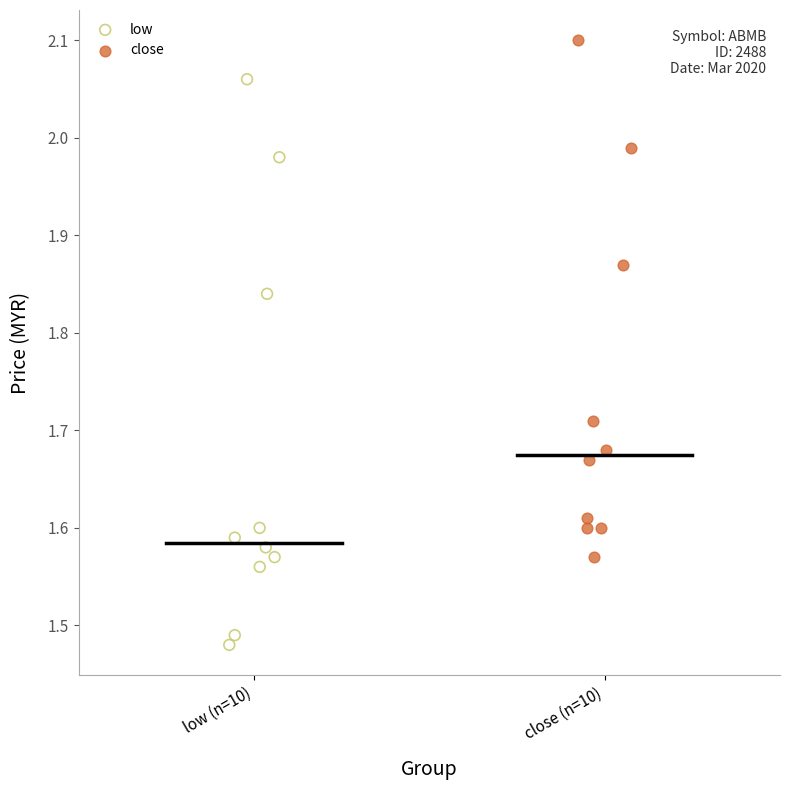

Which series reaches the minimum Y coordinate?

low